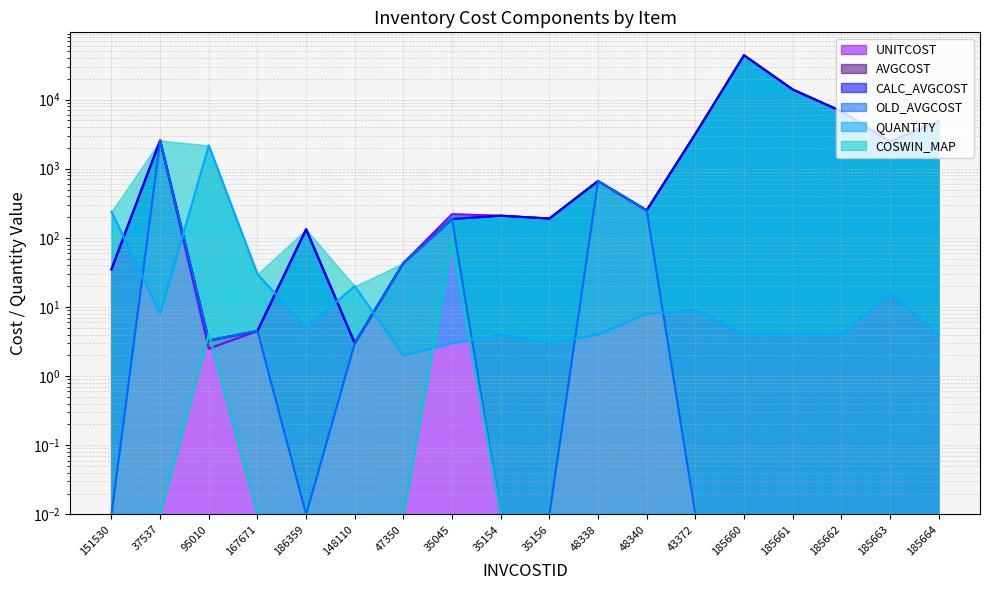

How many interior local valleys does the CALC_AVGCOST series have?

5